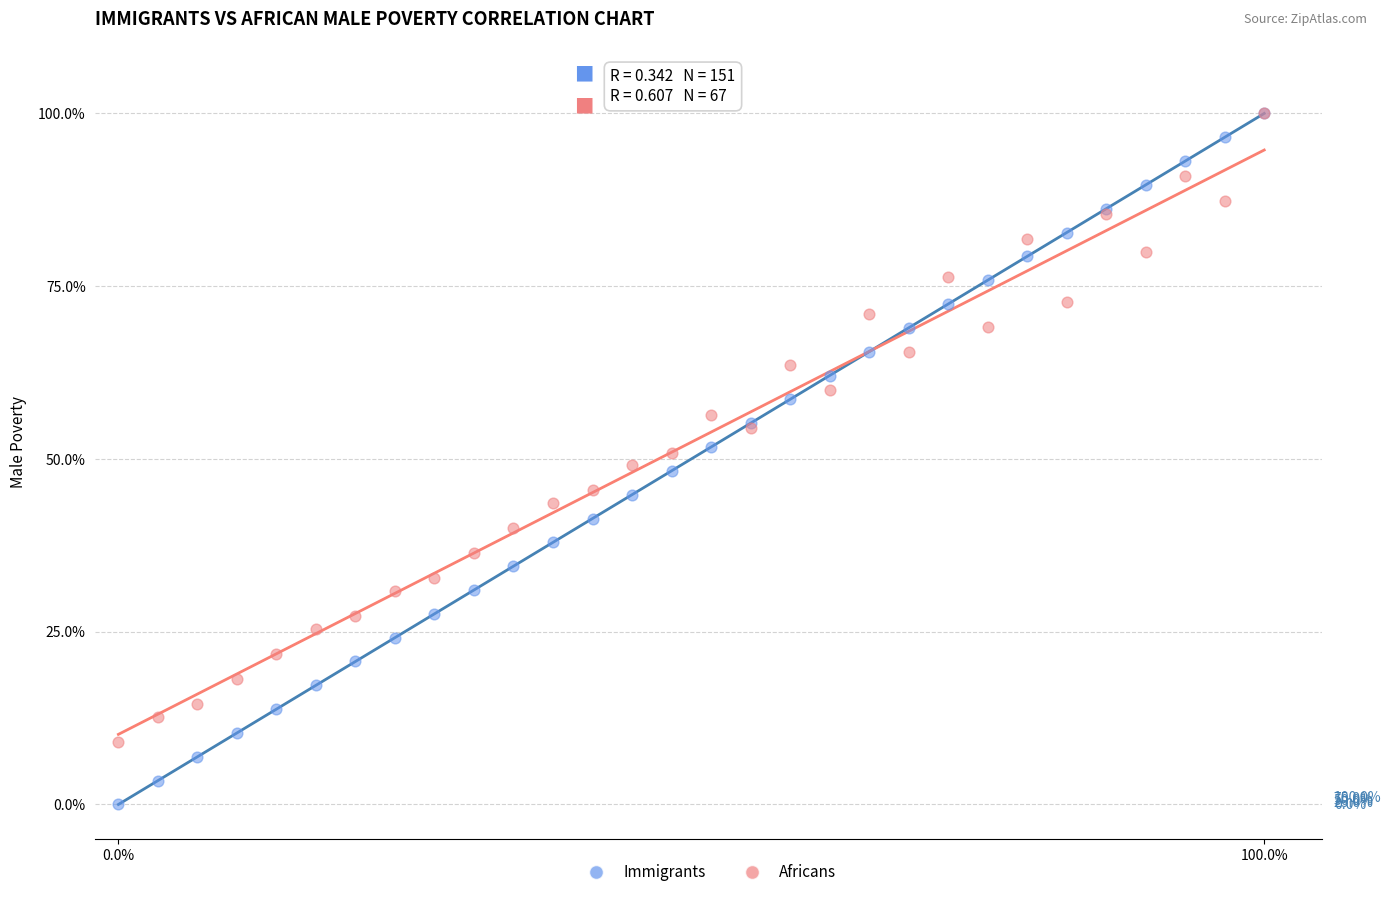

Which series has the widest spread of Y values?

Immigrants